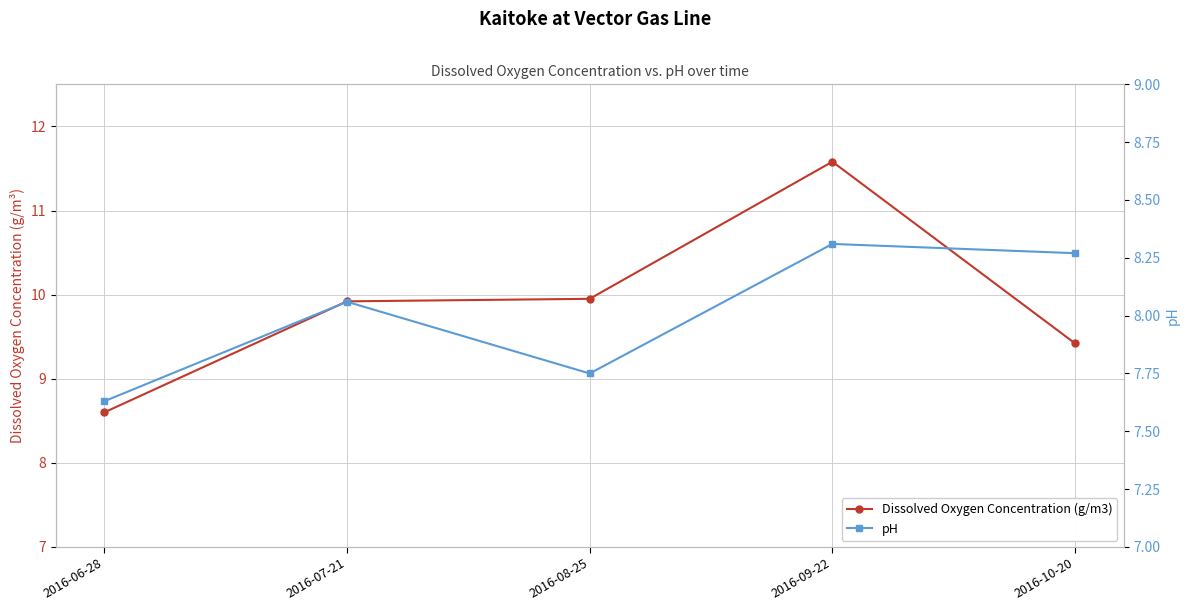

Where is the first local maximum for pH?

2016-07-21